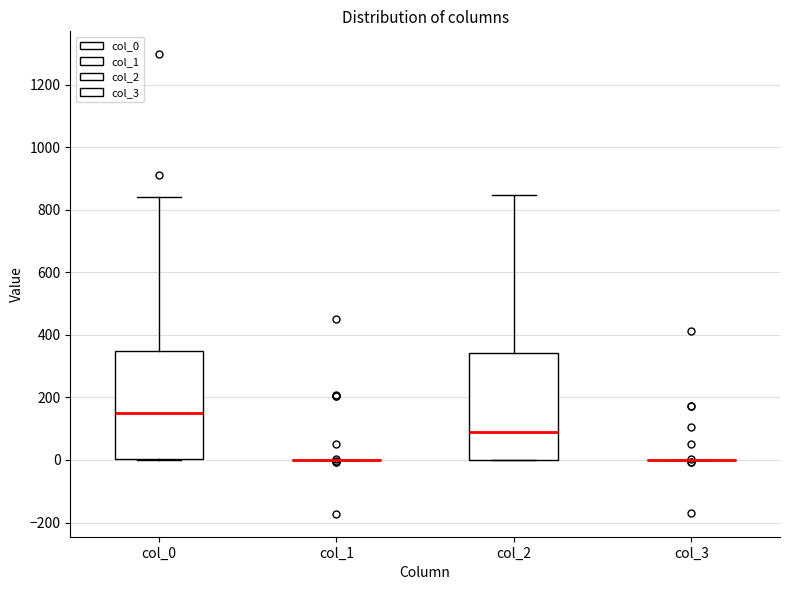

Reading left to right, transcribe this box plot: for each box, give where its median line is, the range the box spans, and where its two whiskers end, as read against the y-axis. The values are not printed on the chart, so give them approximately, as read against the axis.

col_0: median 160, box 0 to 340, whiskers 0 to 840
col_1: box collapsed to a line at 0, whiskers 0 to 0
col_2: median 80, box 0 to 340, whiskers 0 to 840
col_3: box collapsed to a line at 0, whiskers 0 to 0